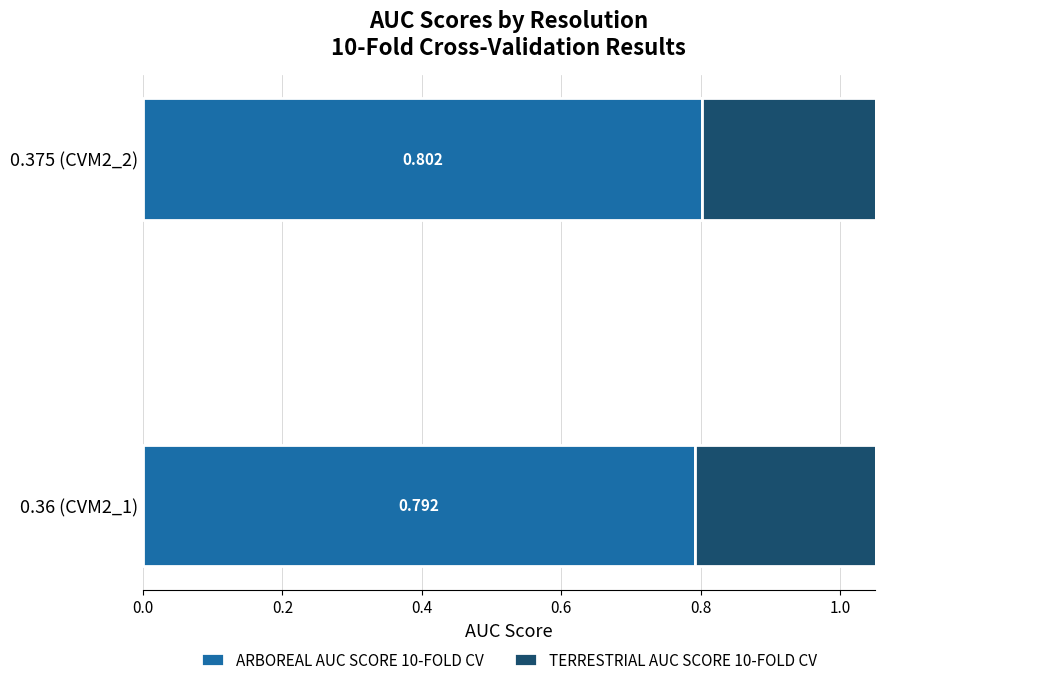

What is the total value across all series at 0.36 (CVM2_1)?

1.7